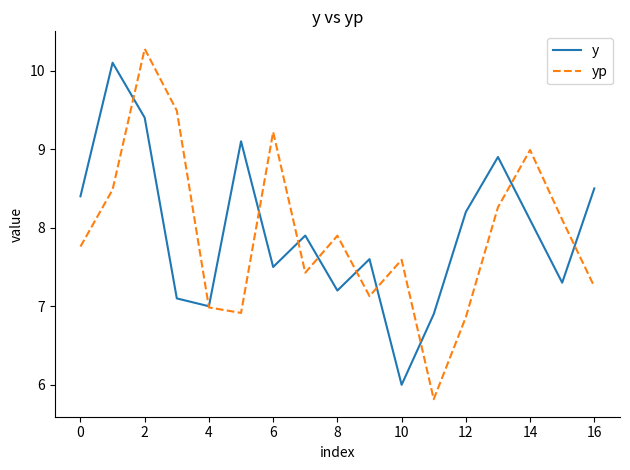

True or false: y and yp intersect in this chart.

True